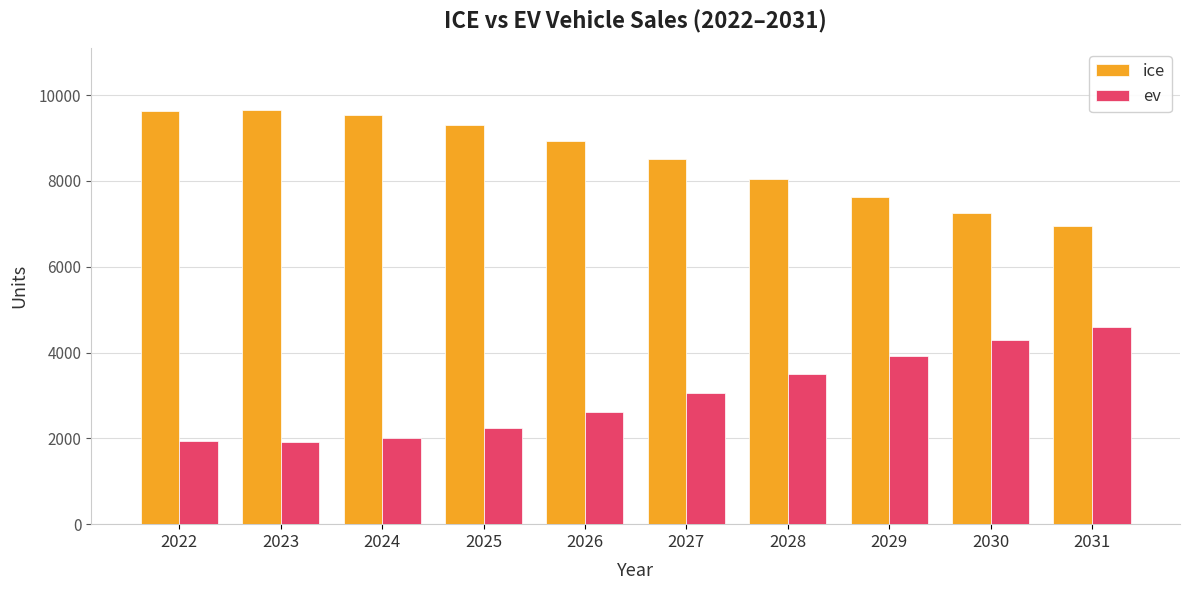

Which category has the highest value in the ev series?

2031